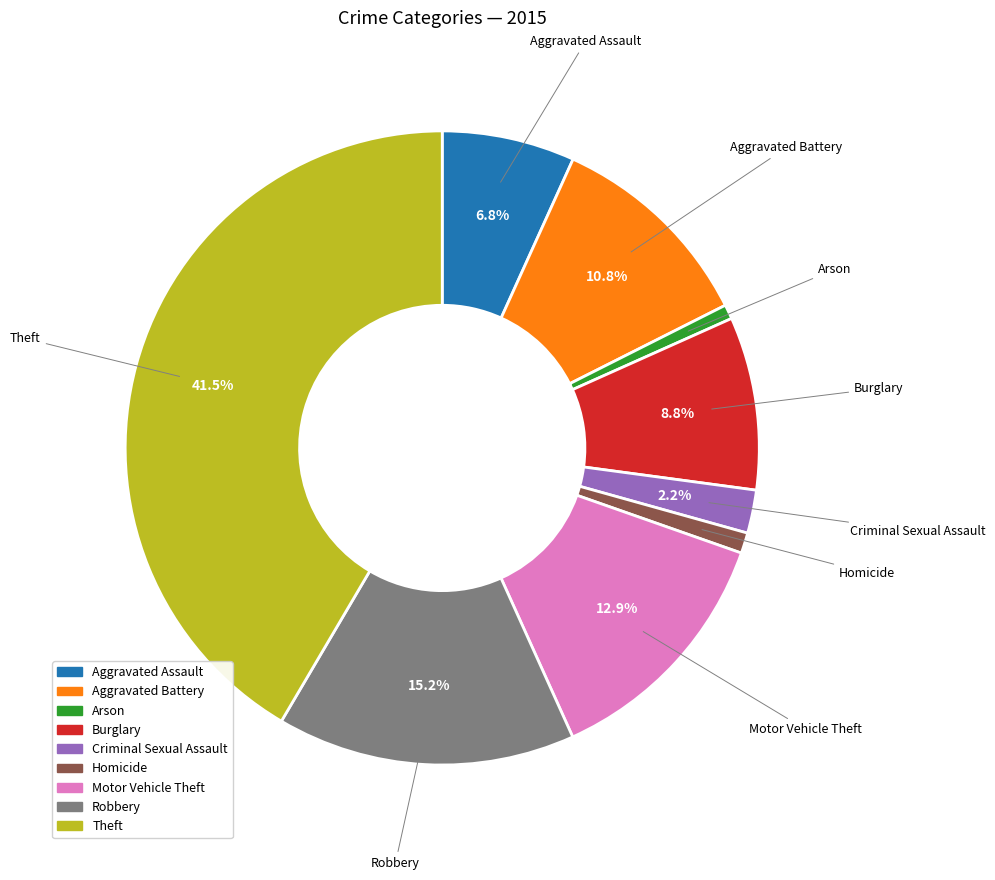

To the nearest percent, what portion does Burglary represent?

9%